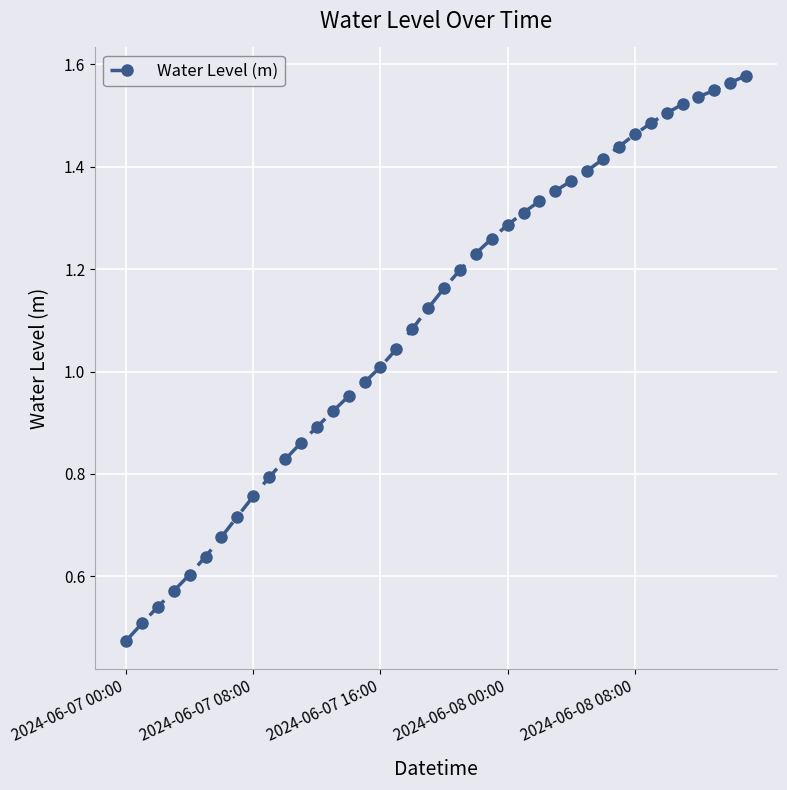

What is the sum of all values?

43.9